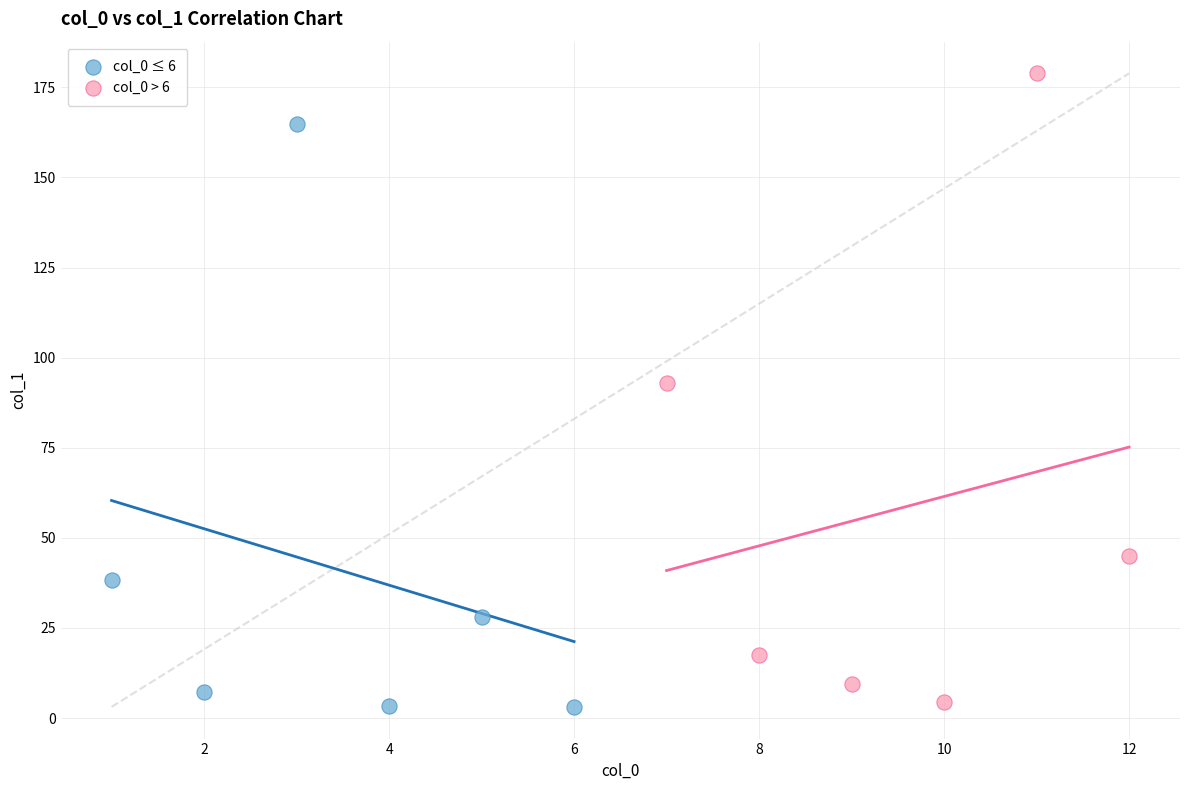

What are all the series names shown in the legend?

col_0 ≤ 6, col_0 > 6